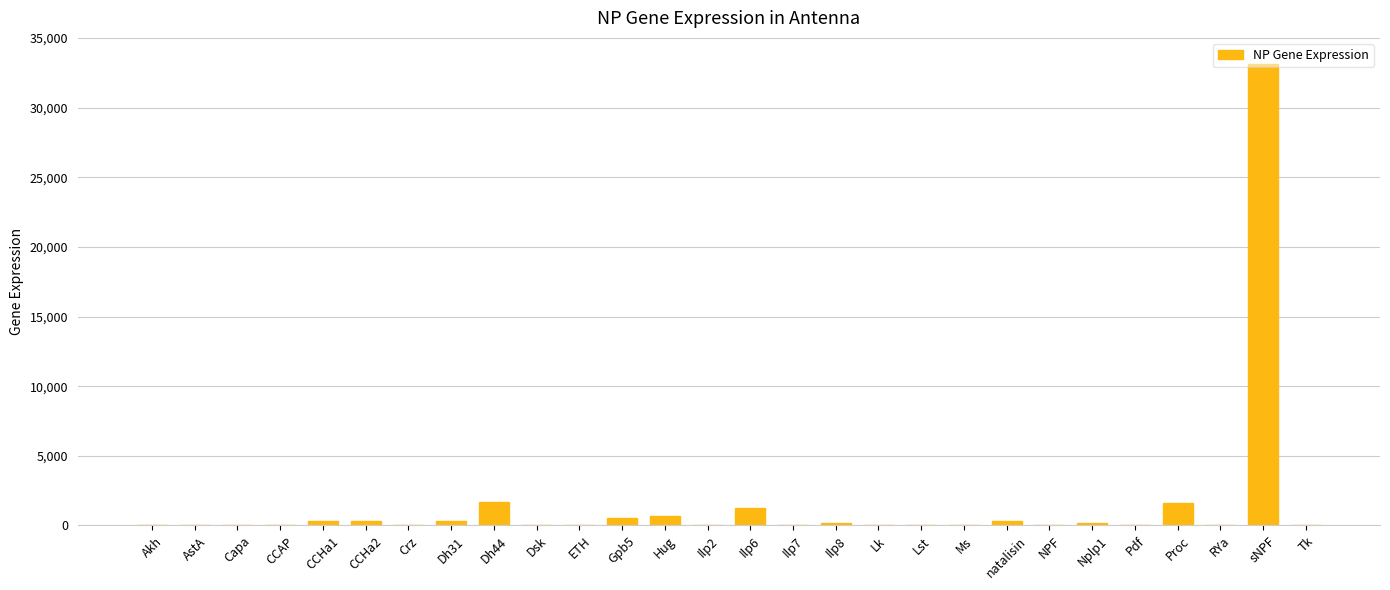

At which label is the value closest to 16578?

Dh44